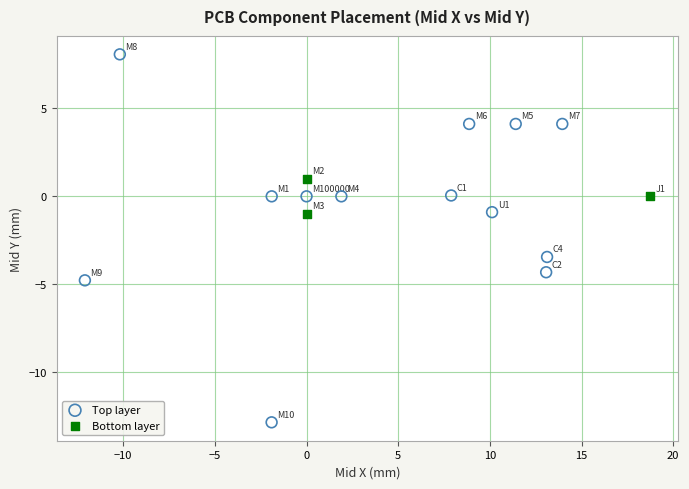

Which series has the widest spread of Y values?

Top layer